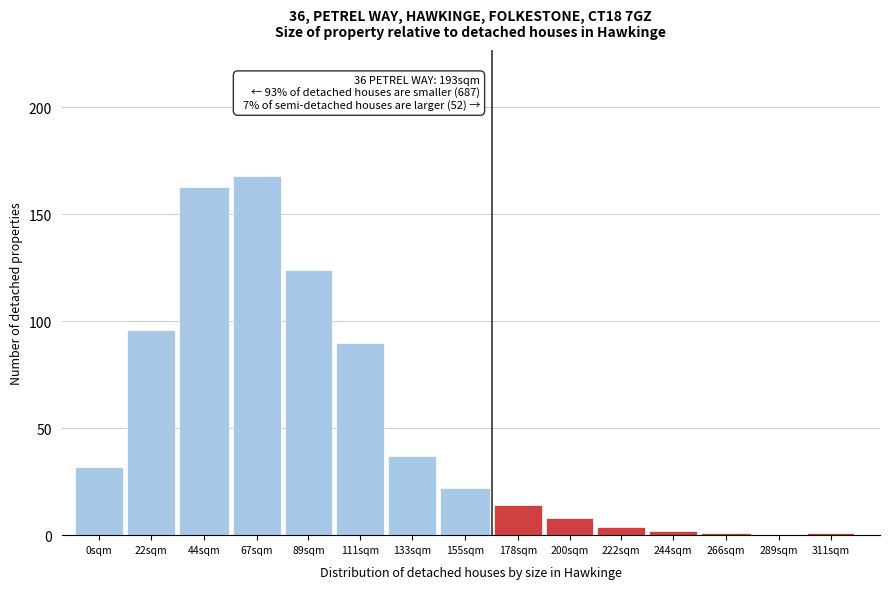

Reading right to left, extract all data points from this chart.

311sqm=1	289sqm=0	266sqm=1	244sqm=2	222sqm=4	200sqm=8	178sqm=14	155sqm=22	133sqm=37	111sqm=90	89sqm=124	67sqm=168	44sqm=163	22sqm=96	0sqm=32